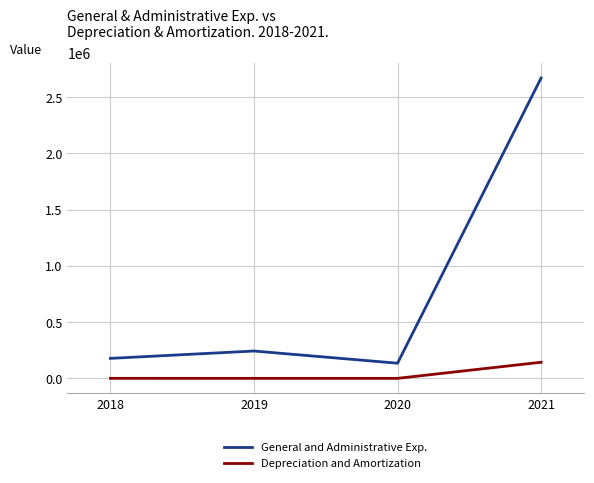

Rank the series by their maximum value, from highest to lowest.

General and Administrative Exp., Depreciation and Amortization